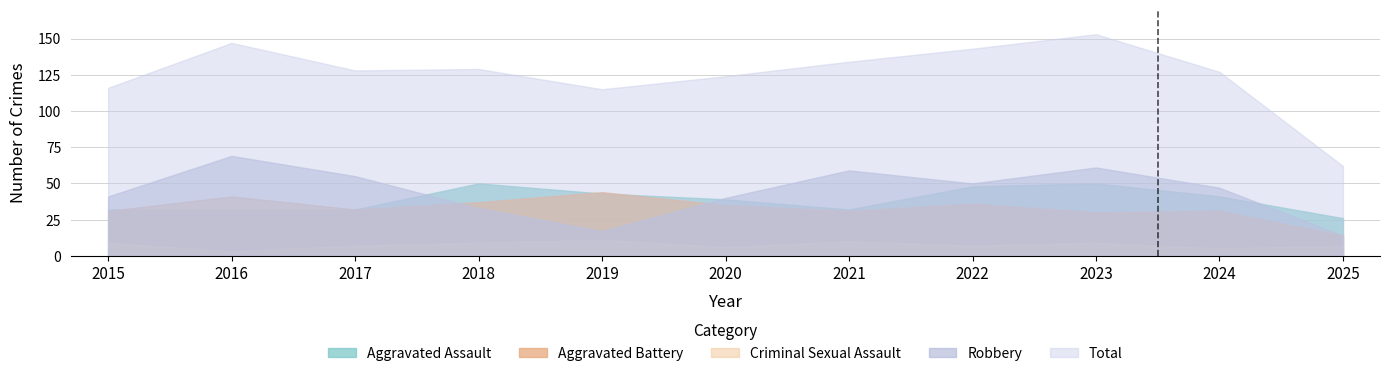

True or false: Criminal Sexual Assault and Robbery cross at least once.

False